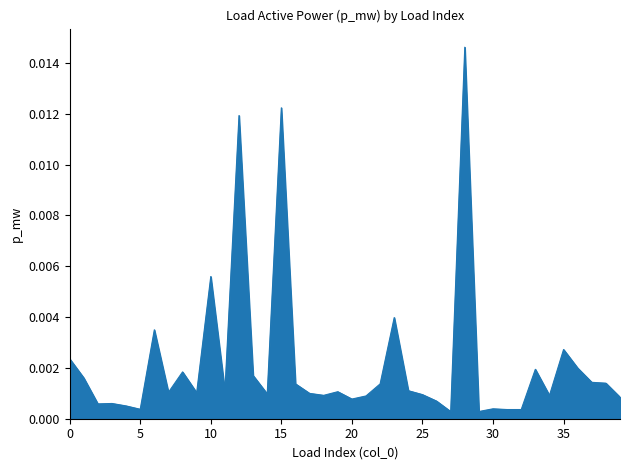

How many lines are shown in the chart?

1